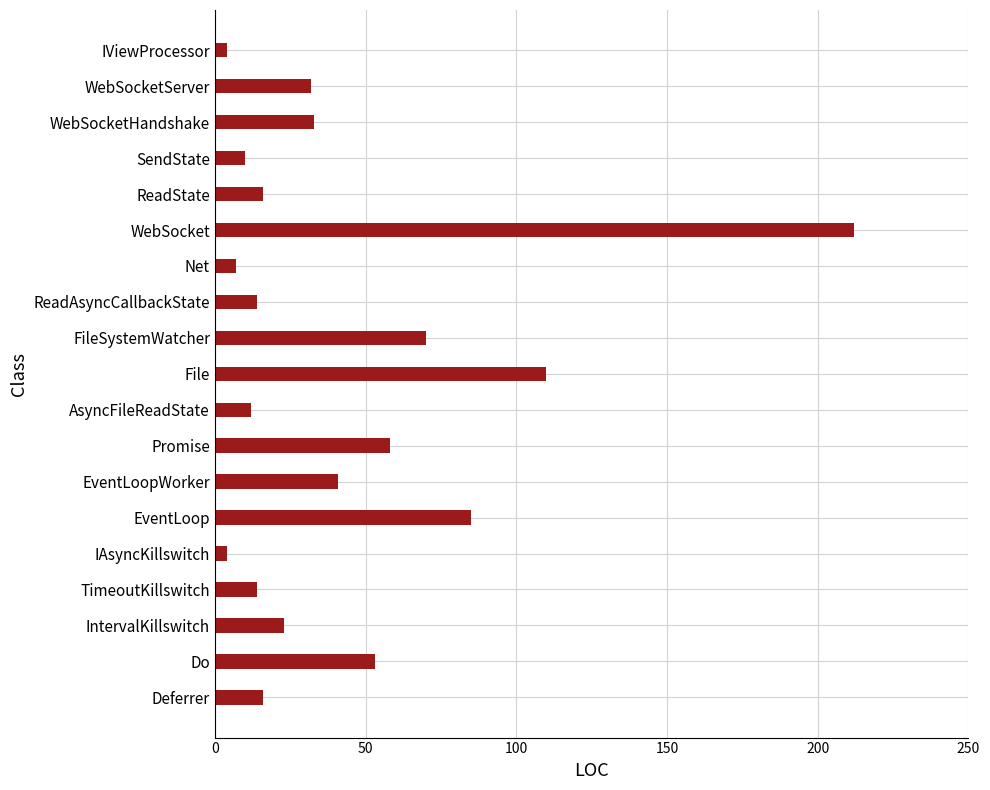

Are the bars horizontal?

Yes